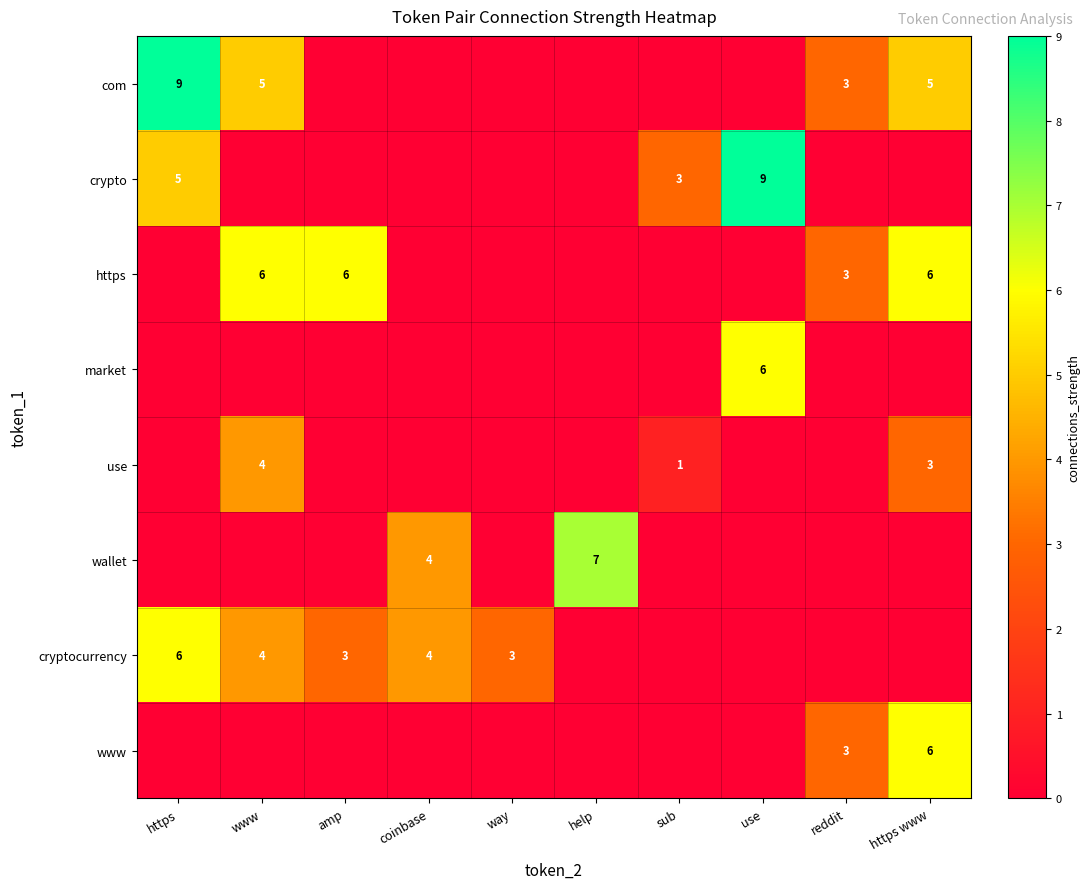

Which label corresponds to the smallest value in the chart?

amp